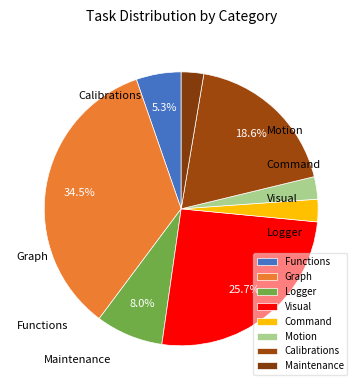

Is there a majority slice in this chart?

No